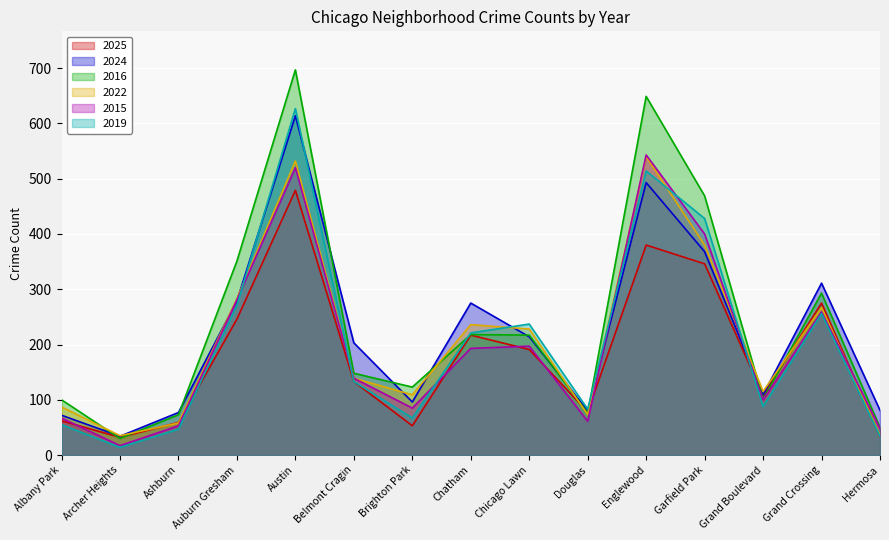

List the labels in order of 2022 value, smallest first.

Archer Heights, Hermosa, Ashburn, Douglas, Albany Park, Brighton Park, Grand Boulevard, Belmont Cragin, Chicago Lawn, Chatham, Grand Crossing, Auburn Gresham, Garfield Park, Austin, Englewood